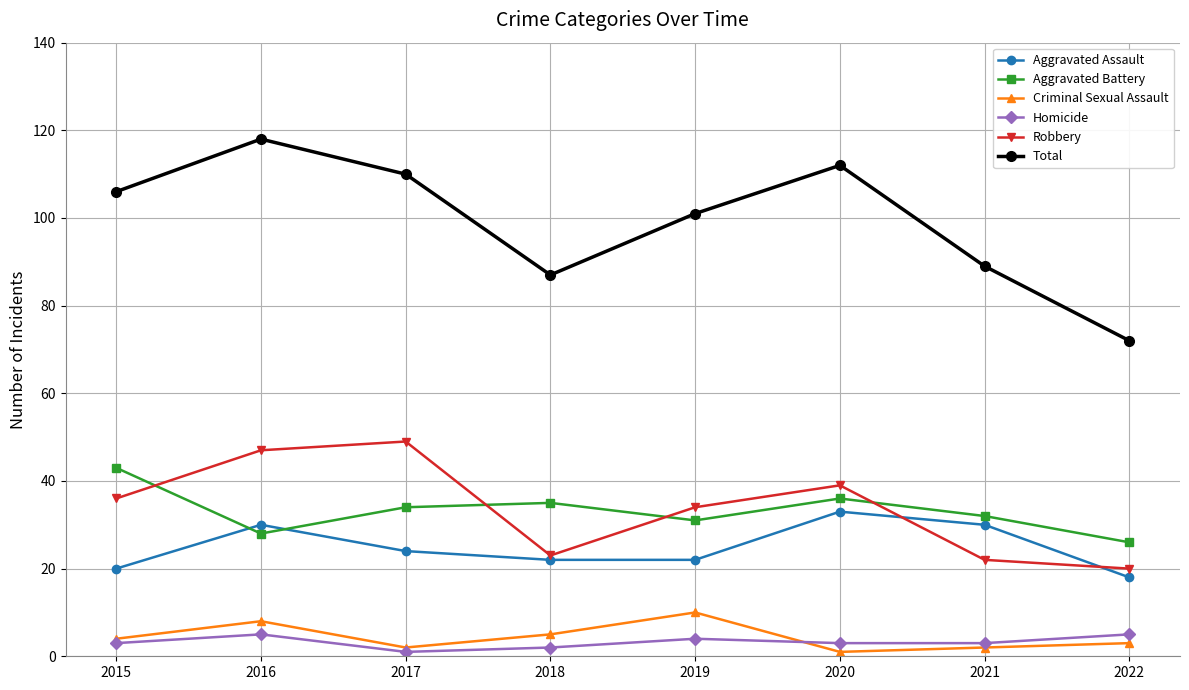

In Robbery, how many points are lower than both neighbors (excluding endpoints)?

1